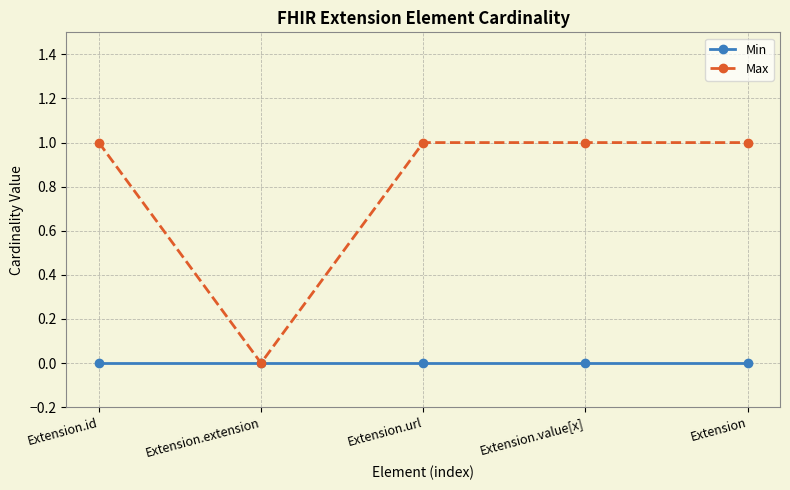

Which series has the largest range (max minus min)?

Max